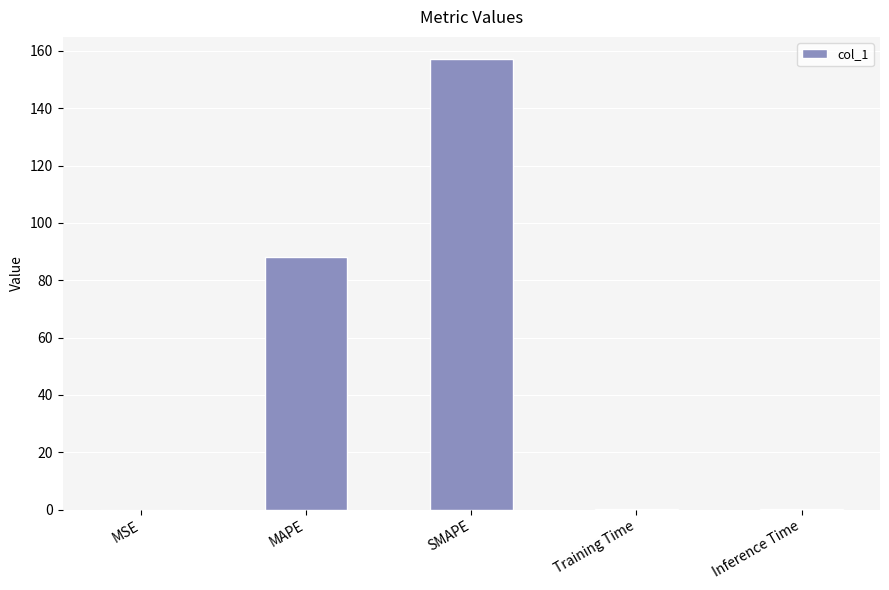

True or false: the data shows 157.0 at SMAPE.

True